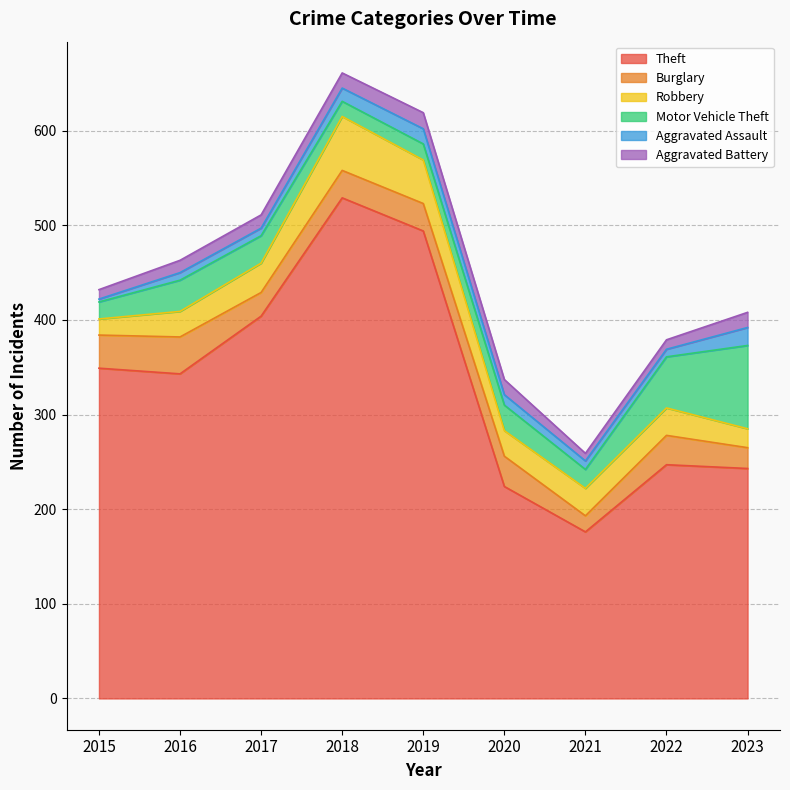

How many categories are shown in the chart?

9